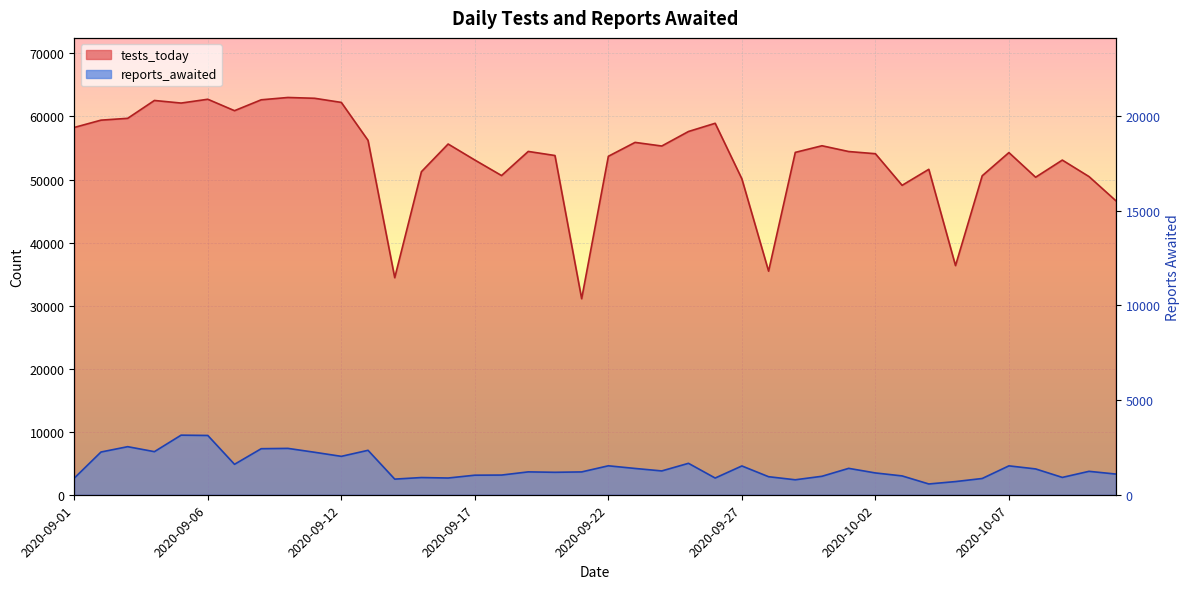

How many interior local valleys does the tests_today series have?

10